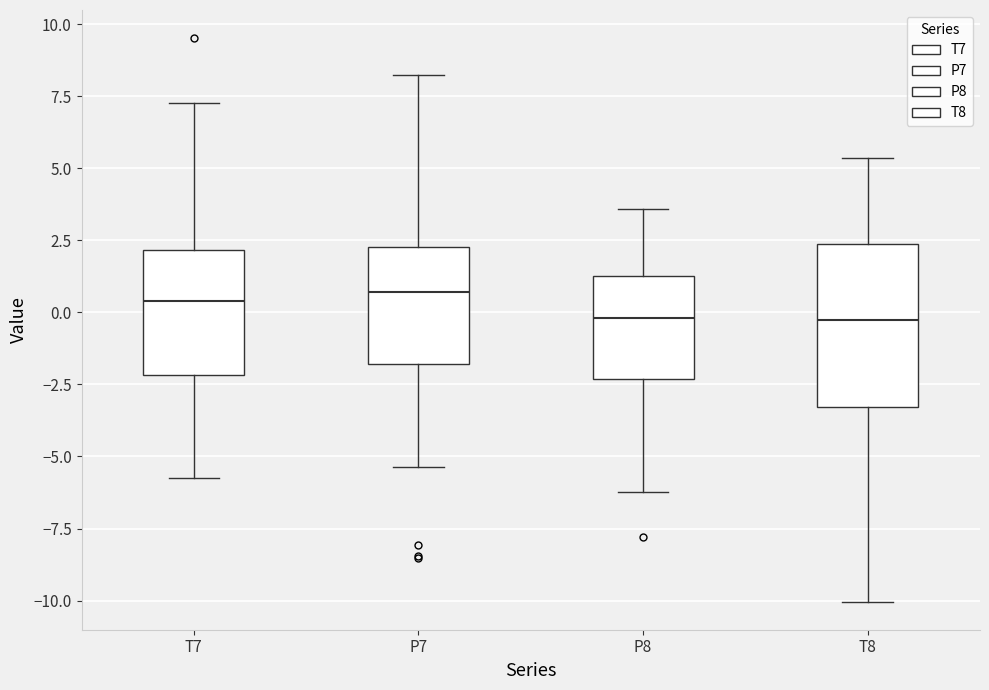

Reading left to right, transcribe this box plot: for each box, give where its median line is, the range the box spans, and where its two whiskers end, as read against the y-axis. The values are not printed on the chart, so give them approximately, as read against the axis.

T7: median 0.5, box -2.0 to 2.0, whiskers -6.0 to 7.5
P7: median 0.5, box -2.0 to 2.5, whiskers -5.5 to 8.0
P8: median 0.0, box -2.5 to 1.5, whiskers -6.0 to 3.5
T8: median -0.5, box -3.5 to 2.5, whiskers -10.0 to 5.5